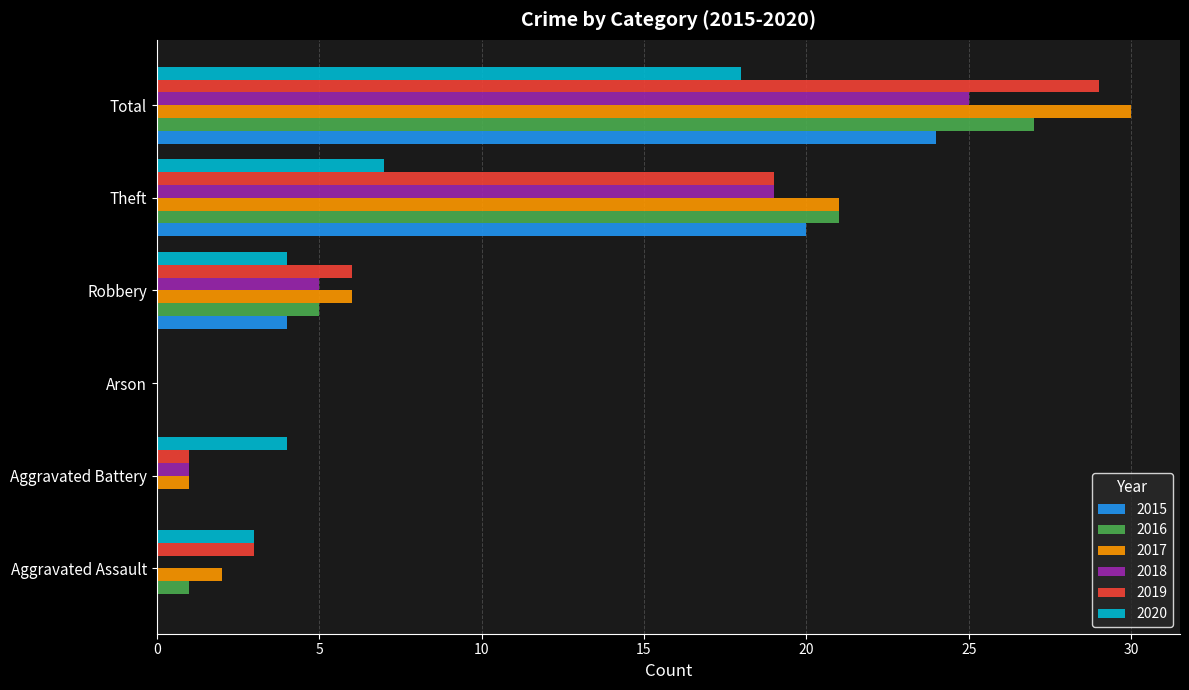

What is the sum of all 2017 values?

60